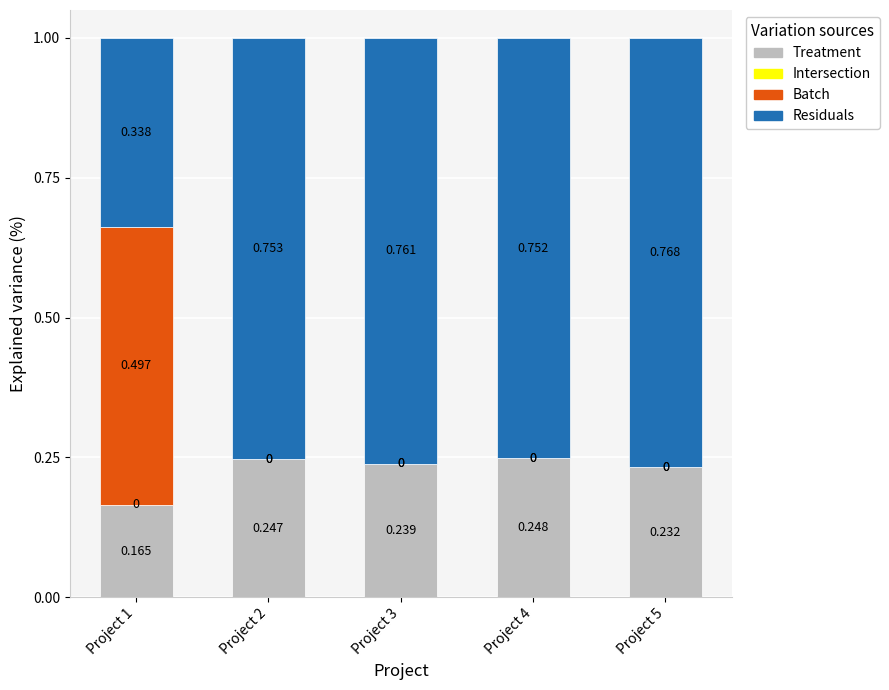

Which series has the largest range (max minus min)?

Batch